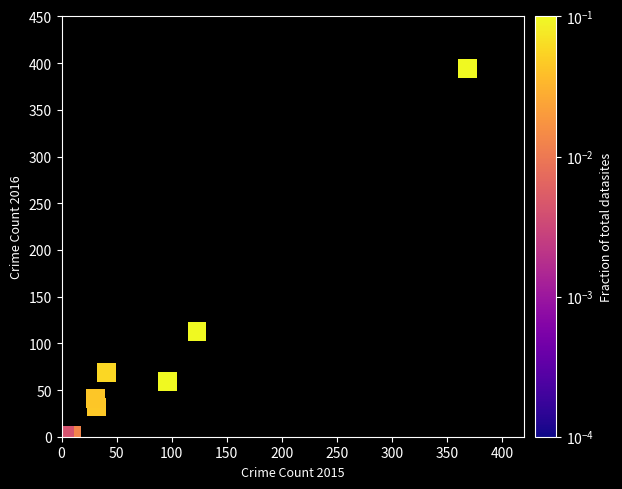

What Y value in the scatter plot is closest to 197?

113